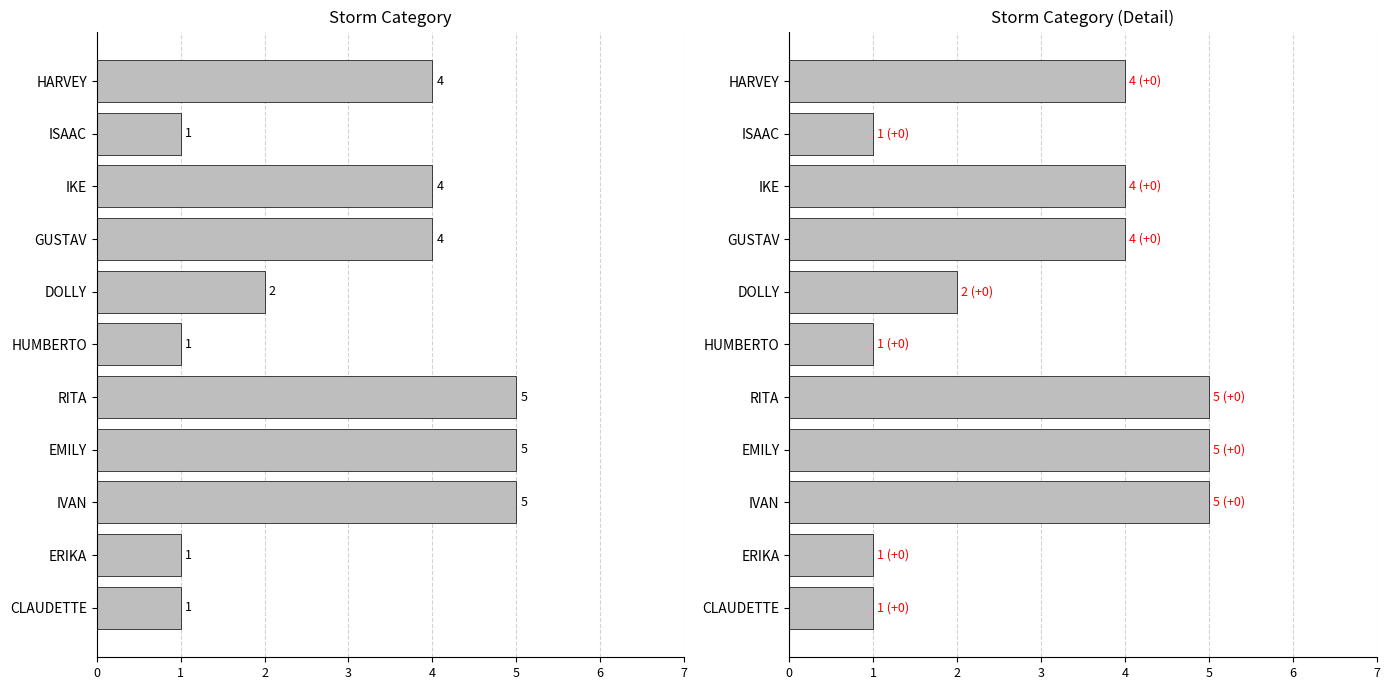

Are the bars grouped side by side (vs. stacked)?

No